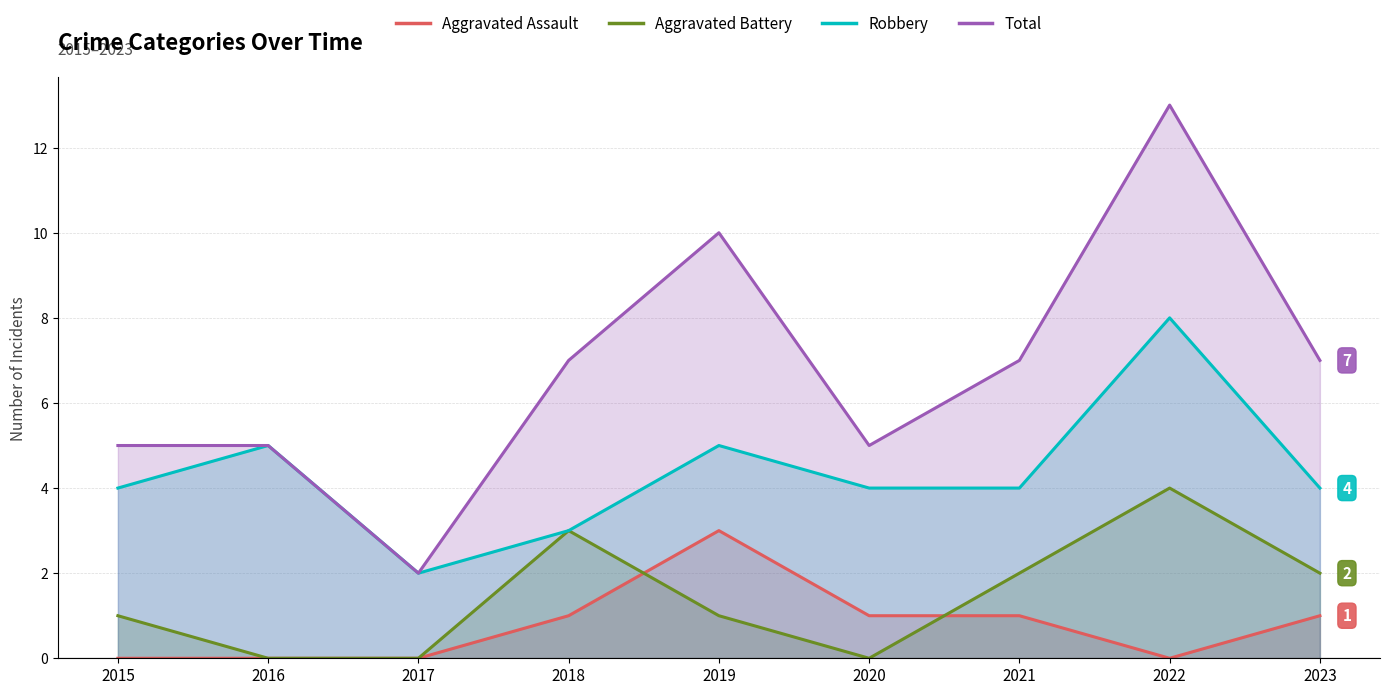

Reading left to right, what are all the values shown in this chart?

Aggravated Assault: 2015=0	2016=0	2017=0	2018=1	2019=3	2020=1	2021=1	2022=0	2023=1
Aggravated Battery: 2015=1	2016=0	2017=0	2018=3	2019=1	2020=0	2021=2	2022=4	2023=2
Robbery: 2015=4	2016=5	2017=2	2018=3	2019=5	2020=4	2021=4	2022=8	2023=4
Total: 2015=5	2016=5	2017=2	2018=7	2019=10	2020=5	2021=7	2022=13	2023=7